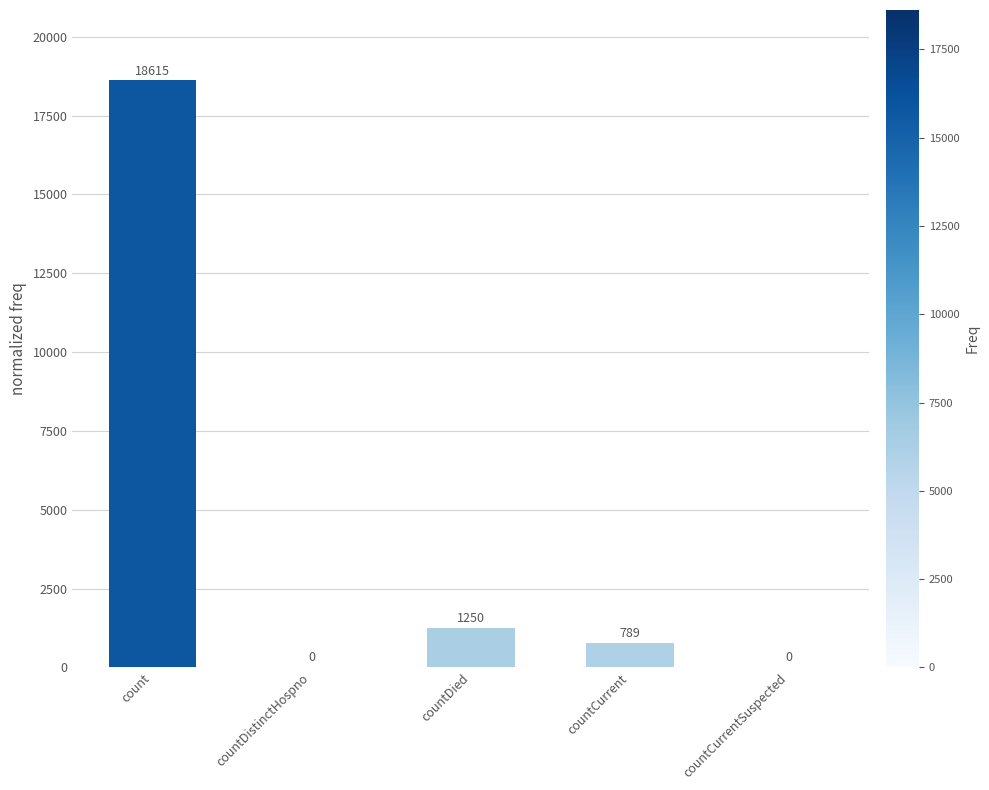

What is the maximum value shown in the chart?

18615